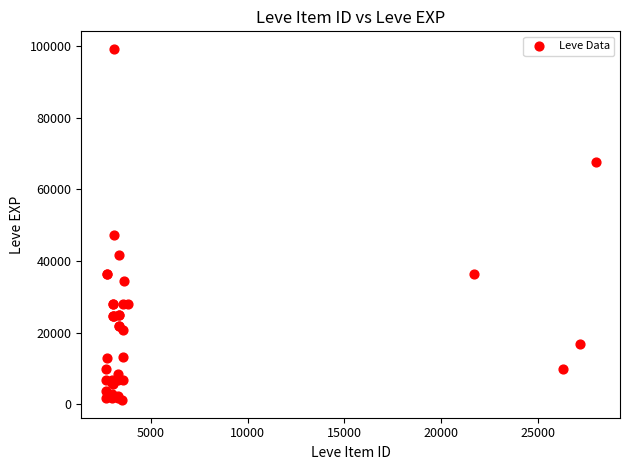

What Y value in the scatter plot is closest to 50190?

47200